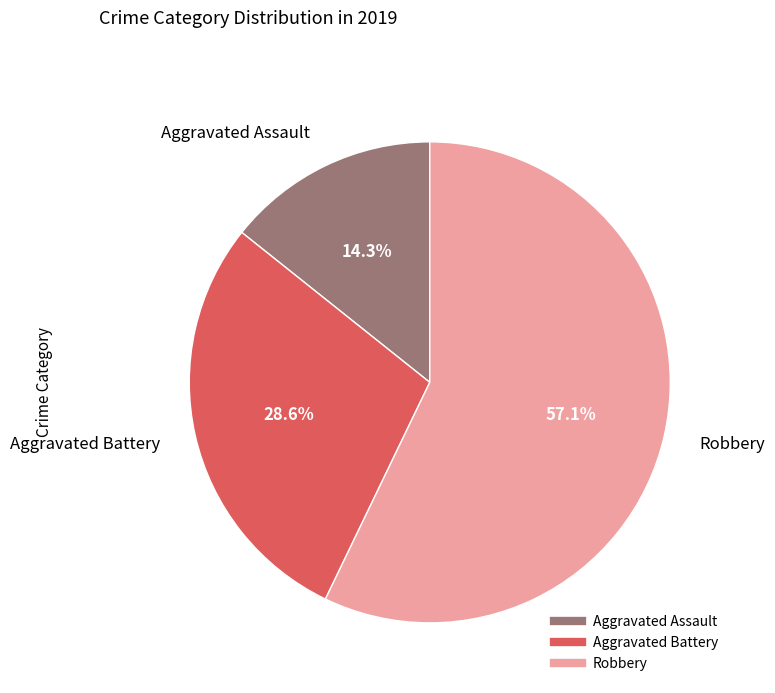

What percentage do Robbery and Aggravated Battery together represent?

85.7%